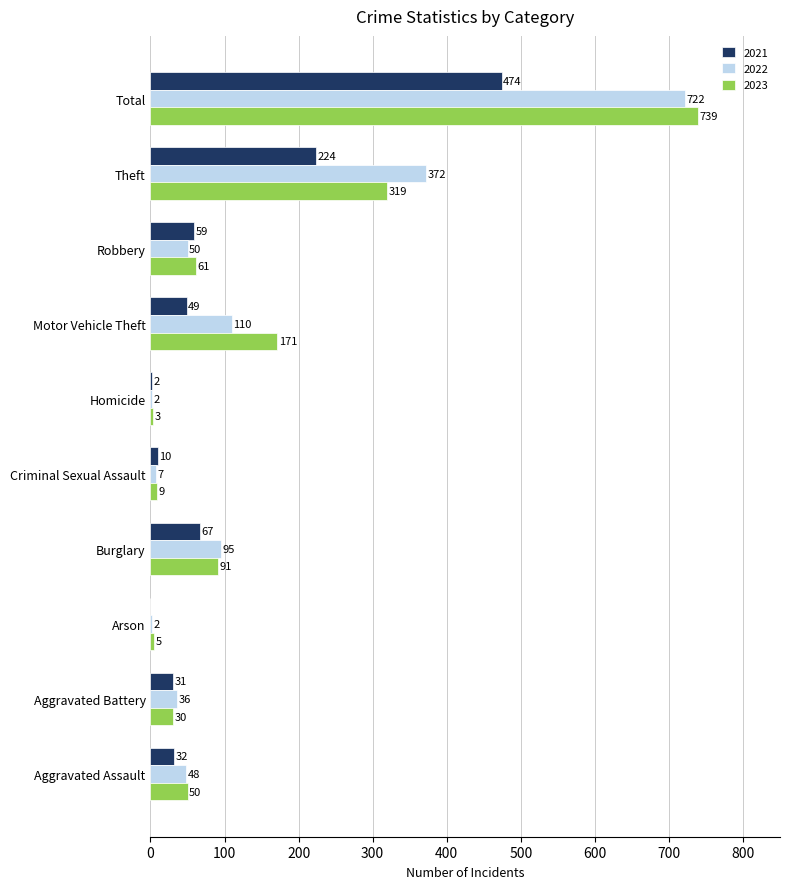

True or false: 2022 has a value of 1261 at Total.

False